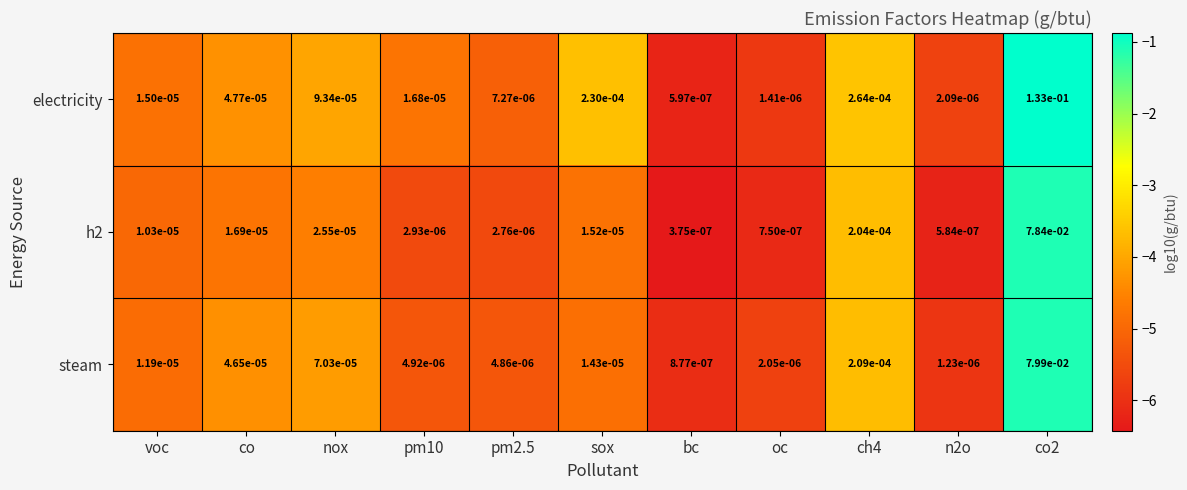

How many data points does each series have?

11